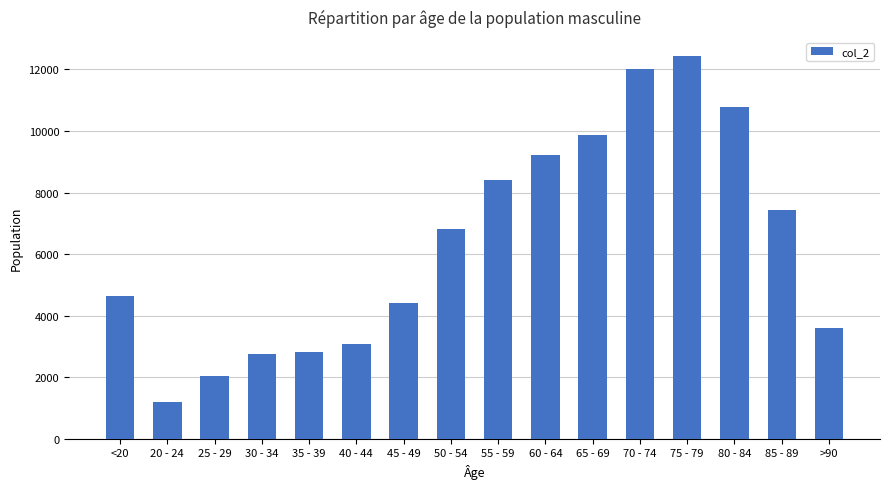

How many data points does each series have?

16